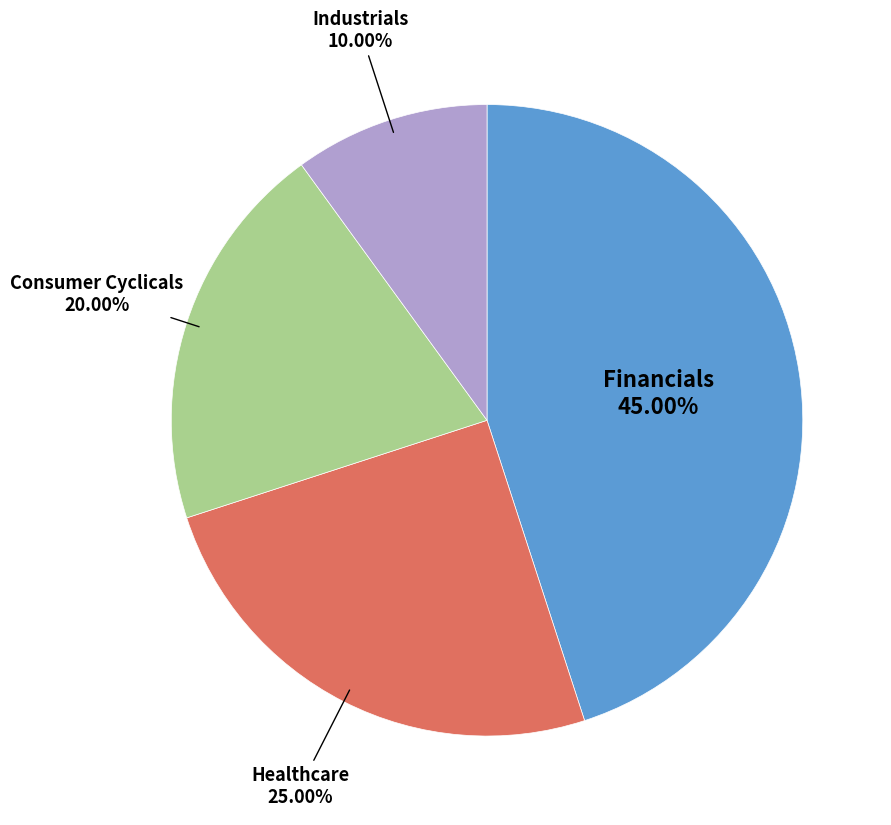

To the nearest percent, what is the difference between the Financials and Consumer Cyclicals slice percentages?

25%